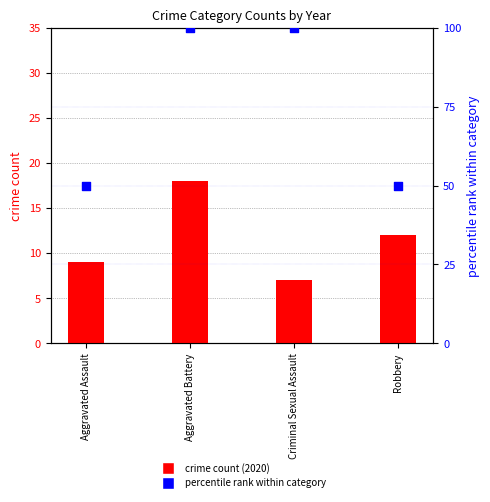

Which series has the largest total across all categories?

percentile rank within category